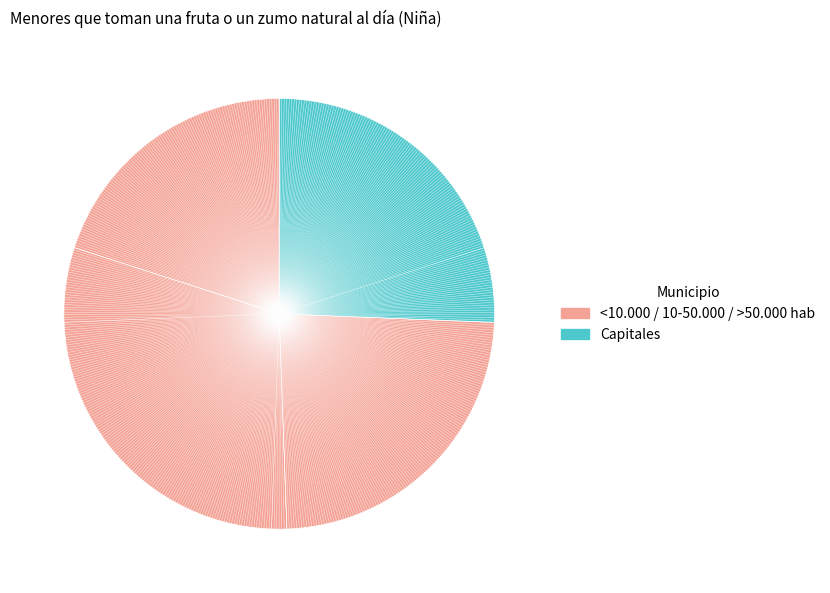

How many segments does this pie chart have?

4